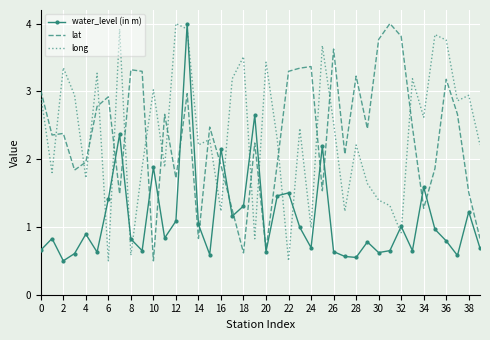

True or false: water_level (in m) and long cross at least once.

True